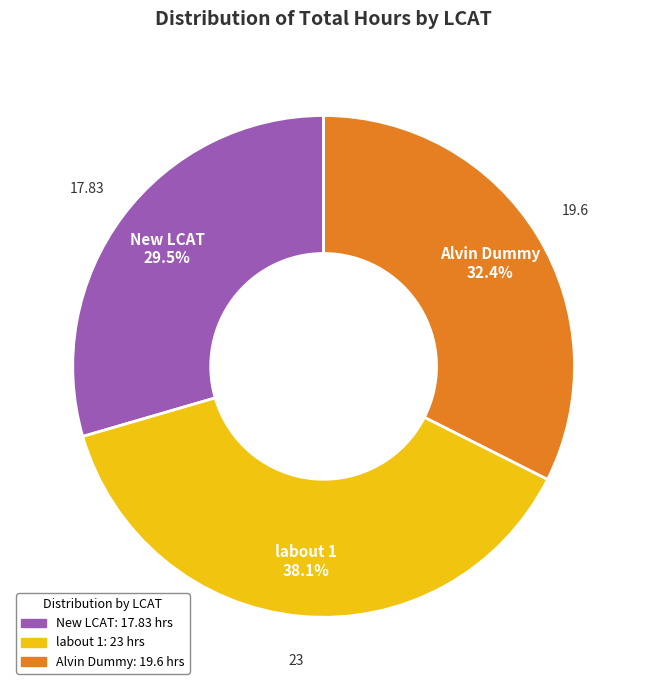

To the nearest percent, what is the average slice percentage?

33%